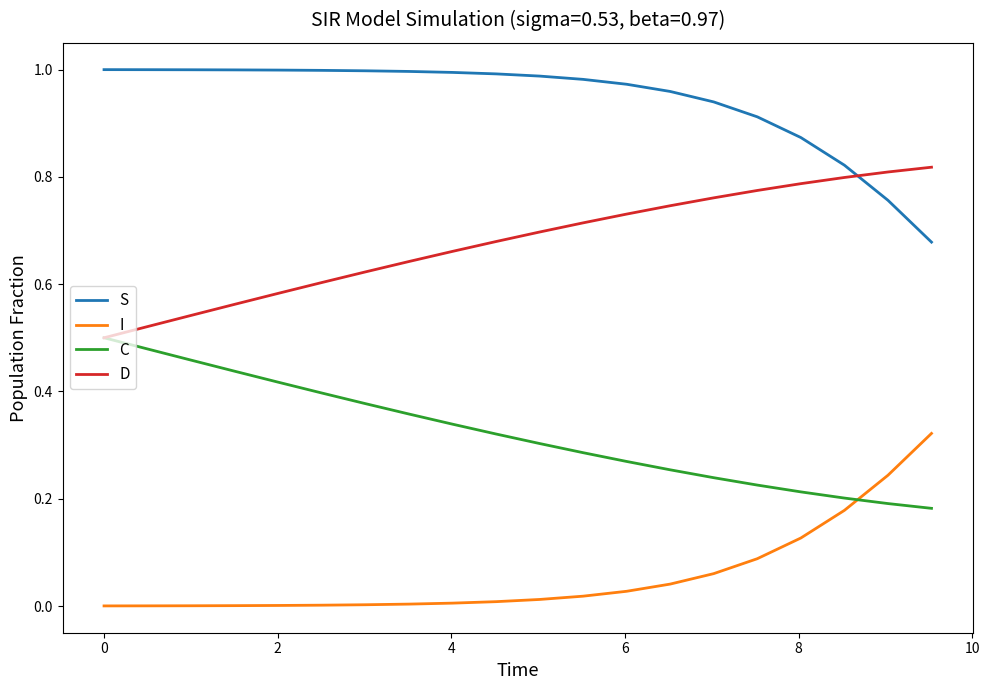

True or false: I and D intersect in this chart.

False